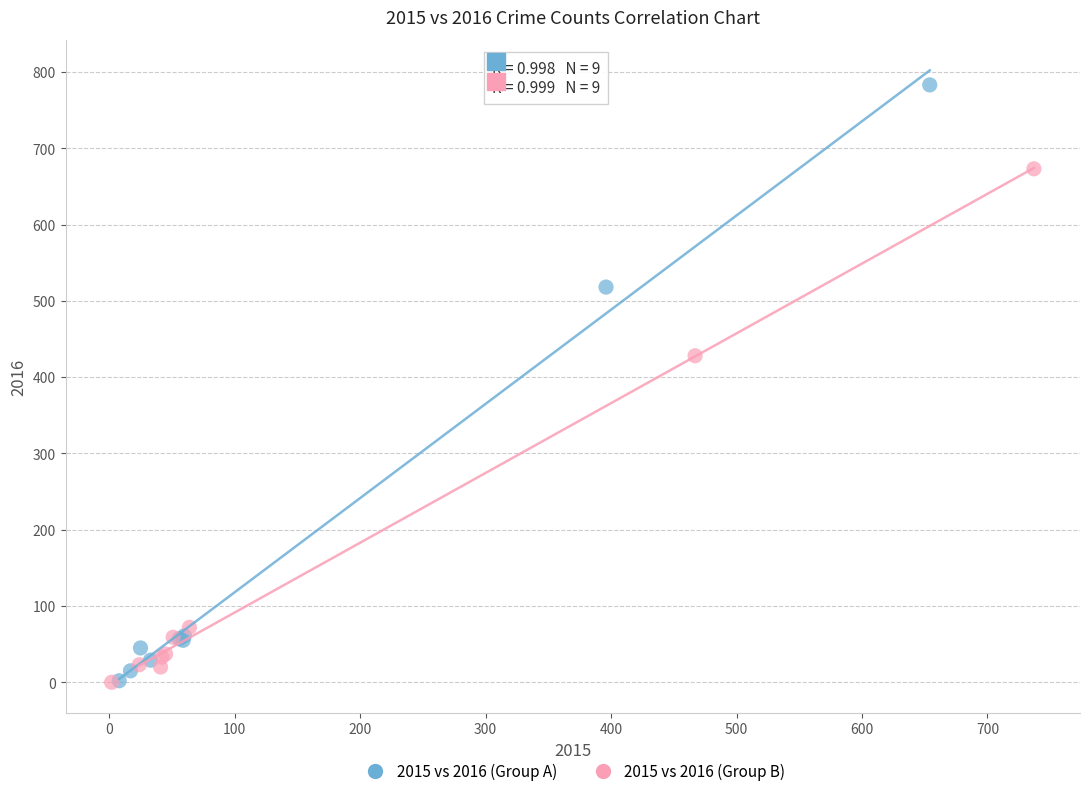

What are all the series names shown in the legend?

2015 vs 2016 (Group A), 2015 vs 2016 (Group B)